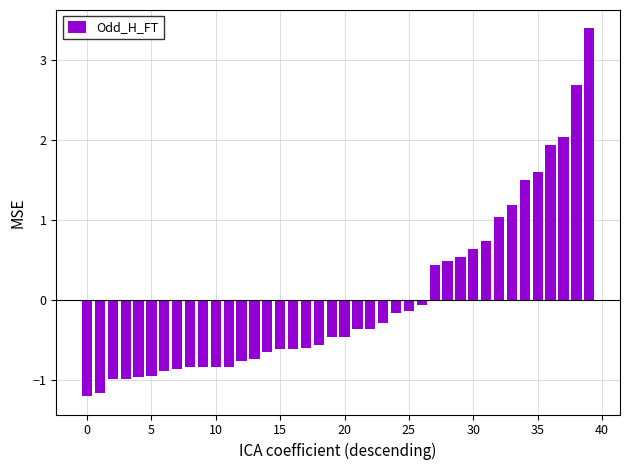

What is the value of the 11th bar from the left?

-0.8